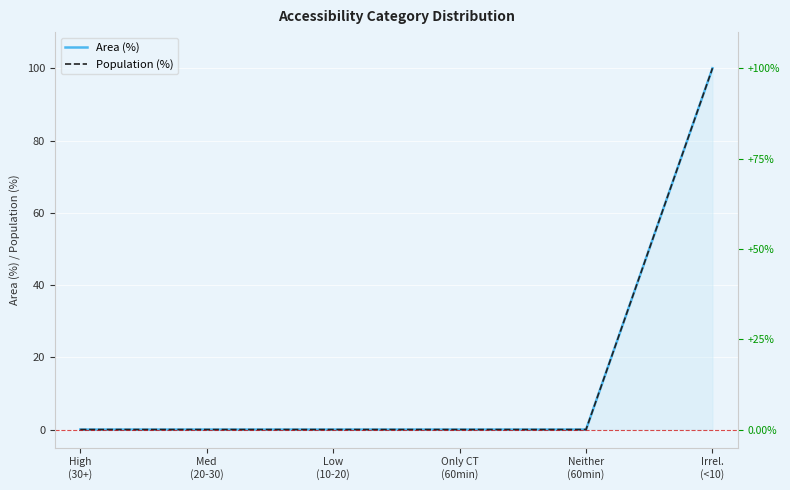

How many values in Population (%) are above zero?

1